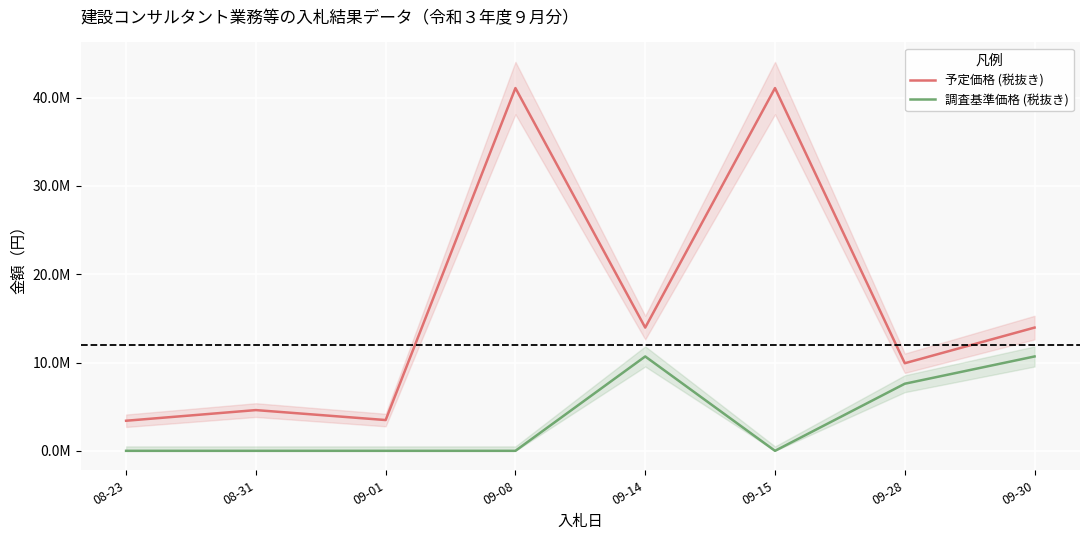

True or false: 予定価格 (税抜き) and 調査基準価格 (税抜き) cross at least once.

False